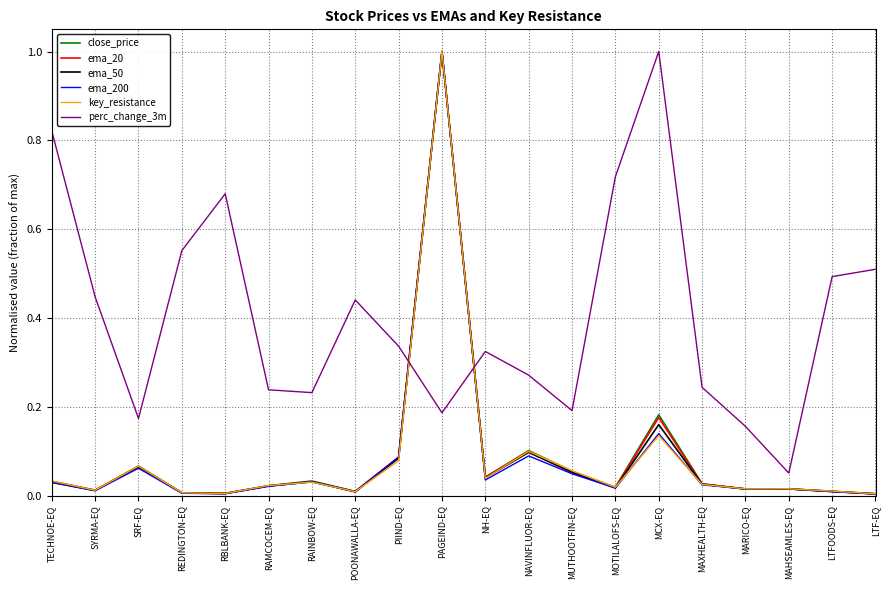

Is it true that ema_200 equals 1.0 at PAGEIND-EQ?

True